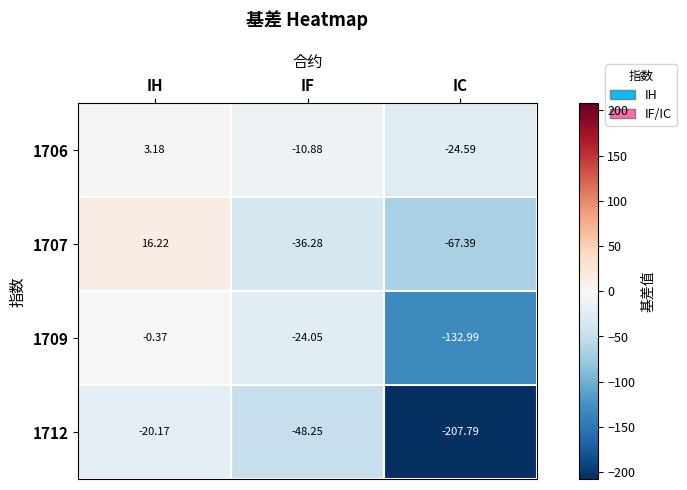

Which category has the highest value in the 1709 series?

IH